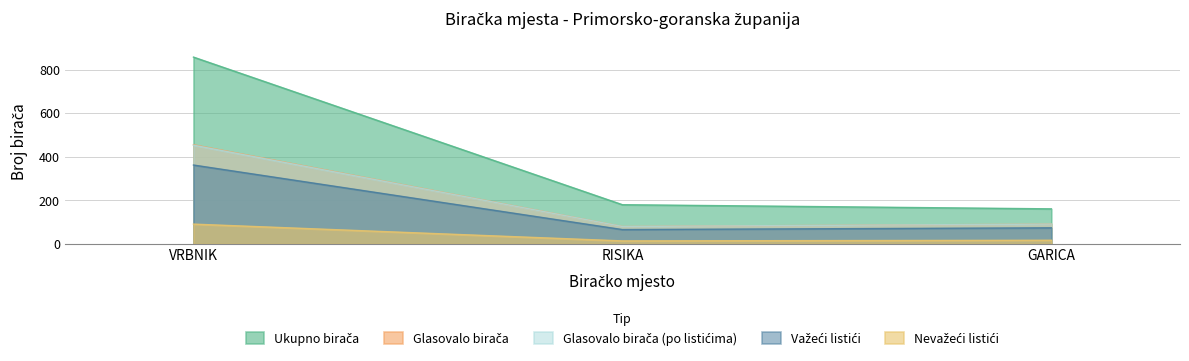

How many lines are shown in the chart?

5